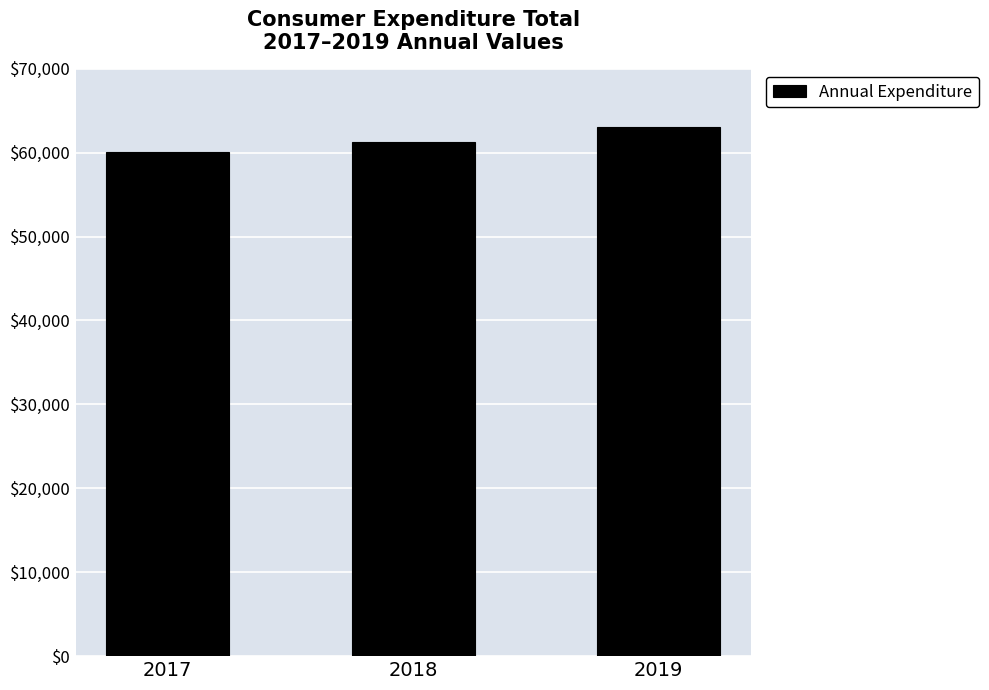

The chart shows a value of 61224 at 2018. True or false?

True